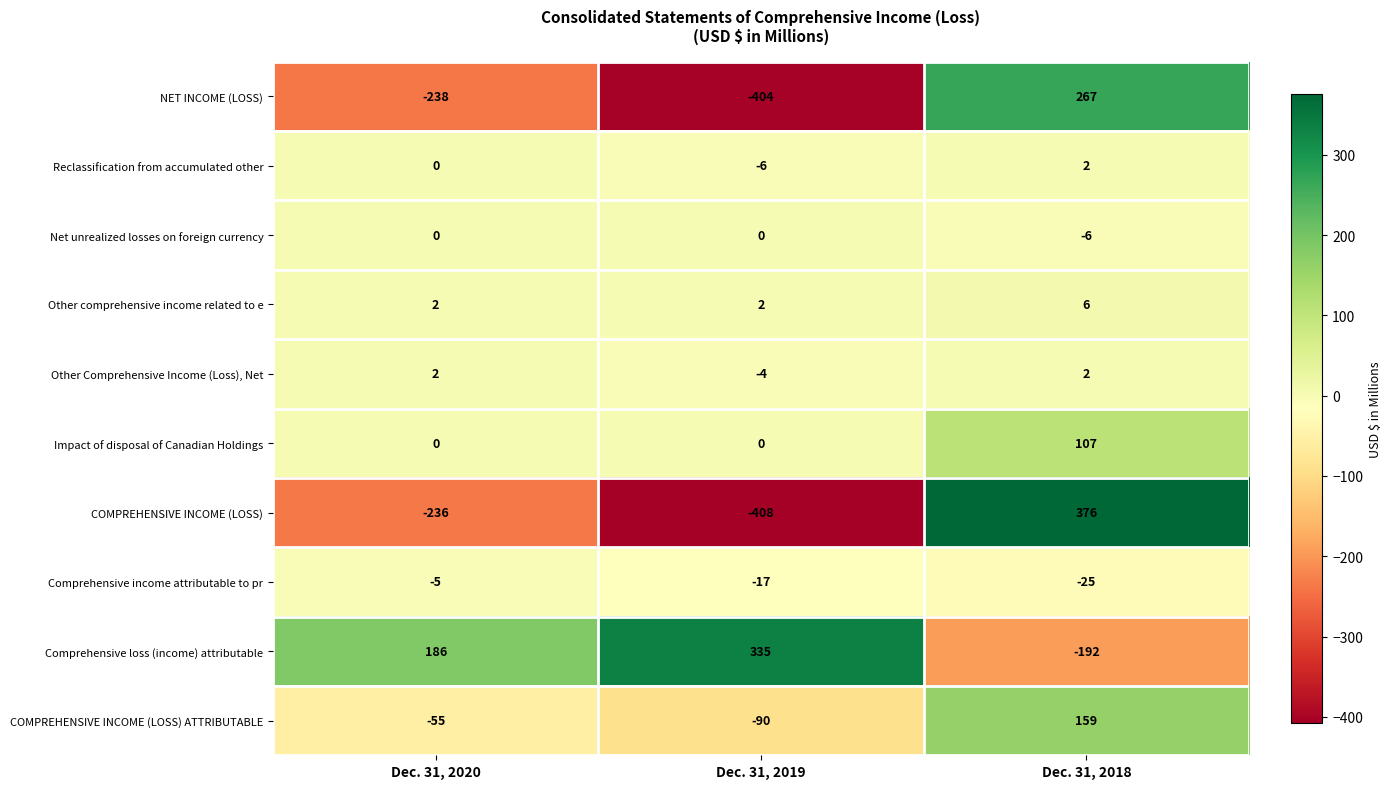

Where is Reclassification from accumulated other nearest to the value -2?

Dec. 31, 2020